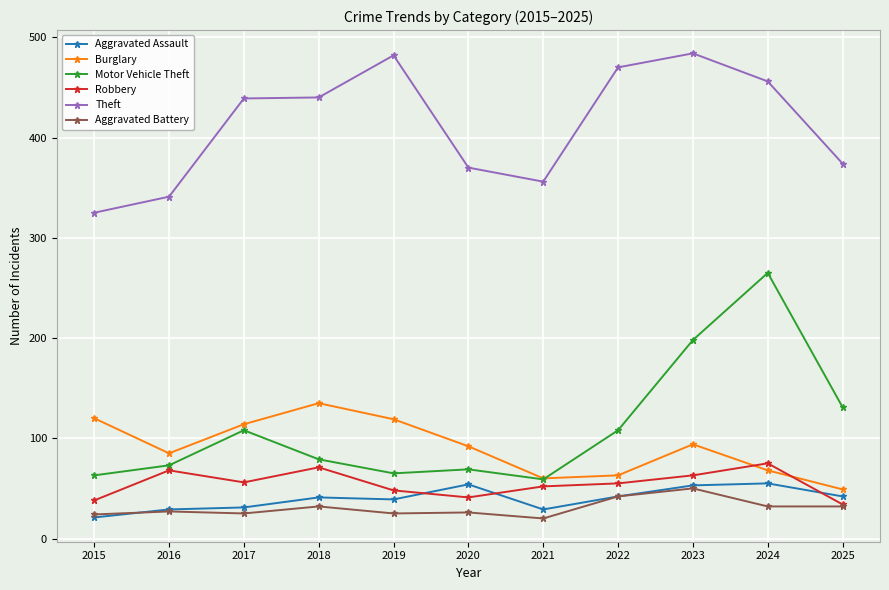

Does the chart display data point markers on the line(s)?

Yes